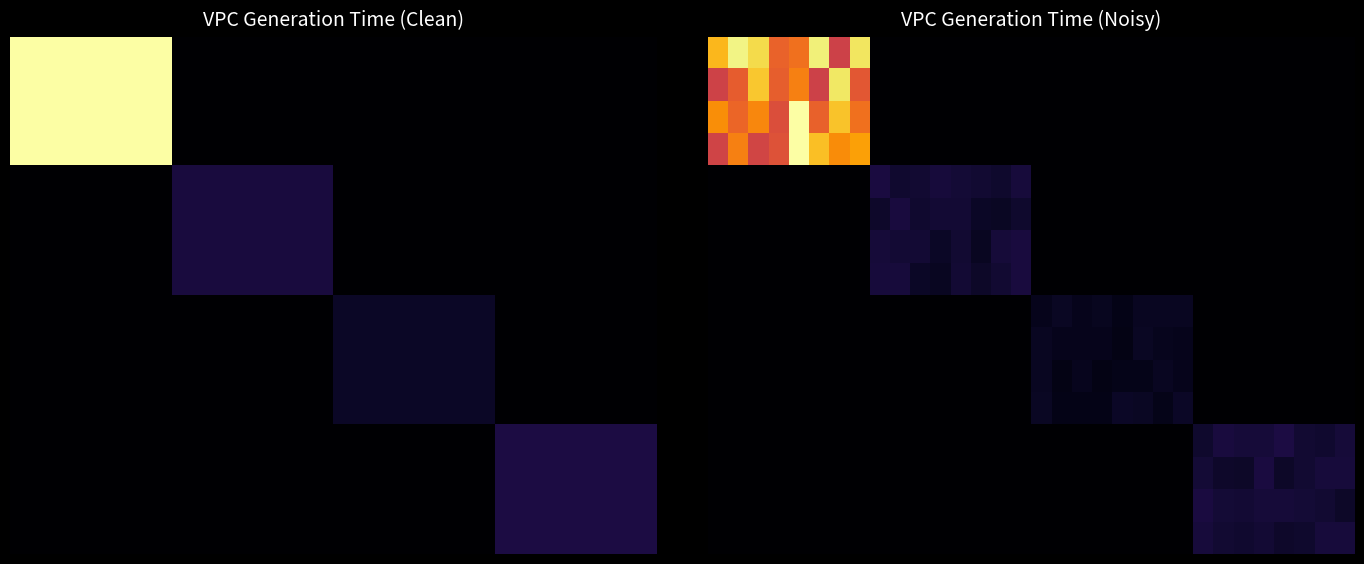

At which category does the chart reach its minimum across all series?

8